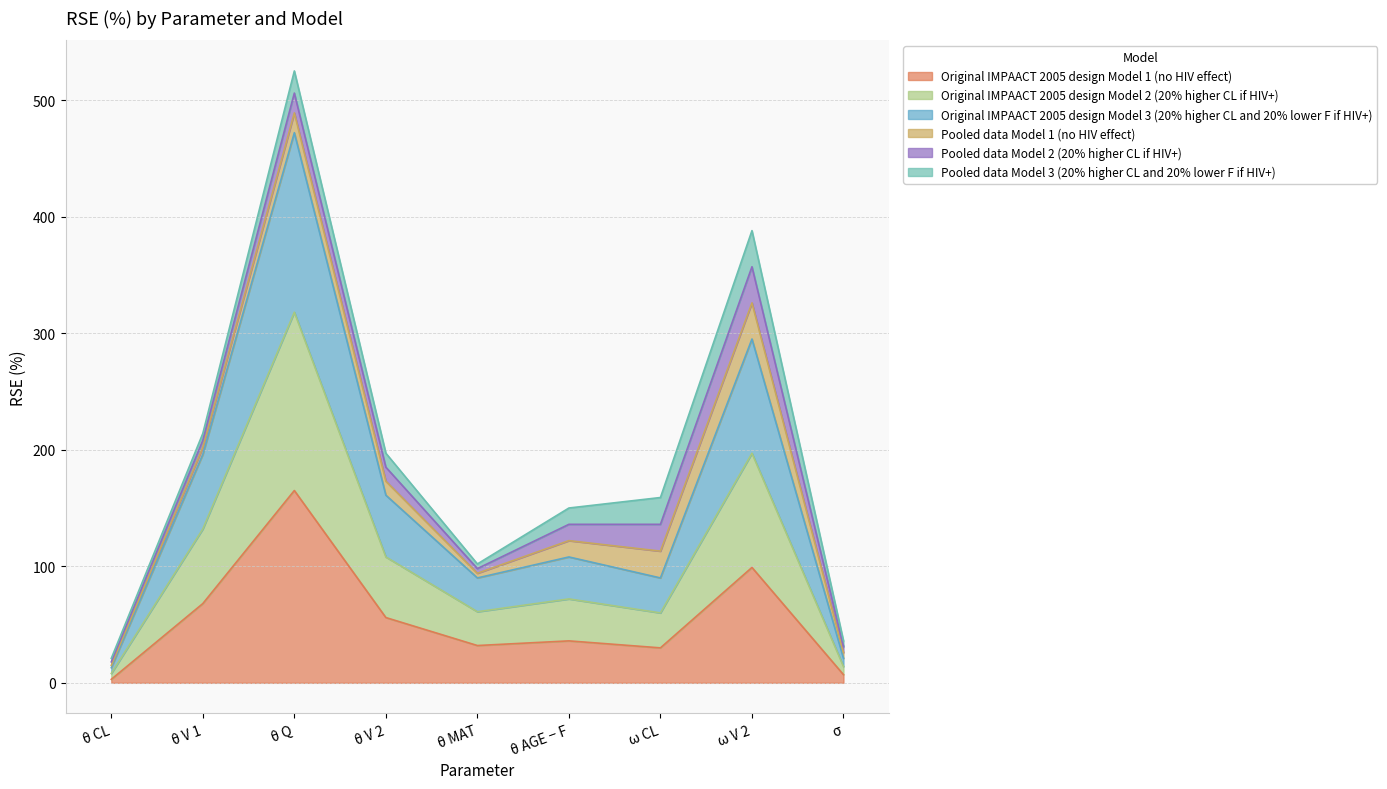

Where does the Original IMPAACT 2005 design Model 1 (no HIV effect) series first go above 36?

θ V 1